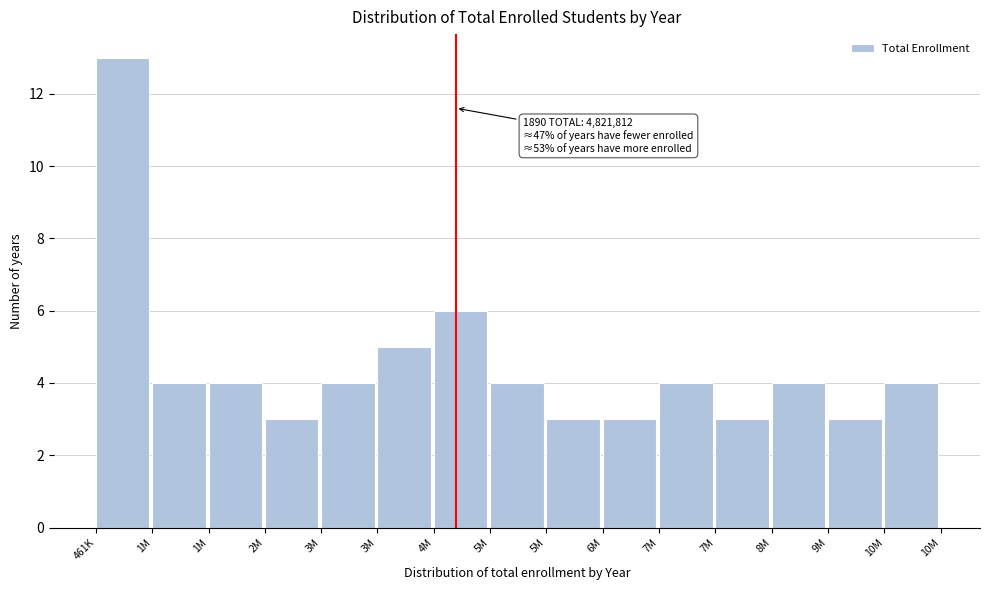

Count the number of categories in the chart.

15